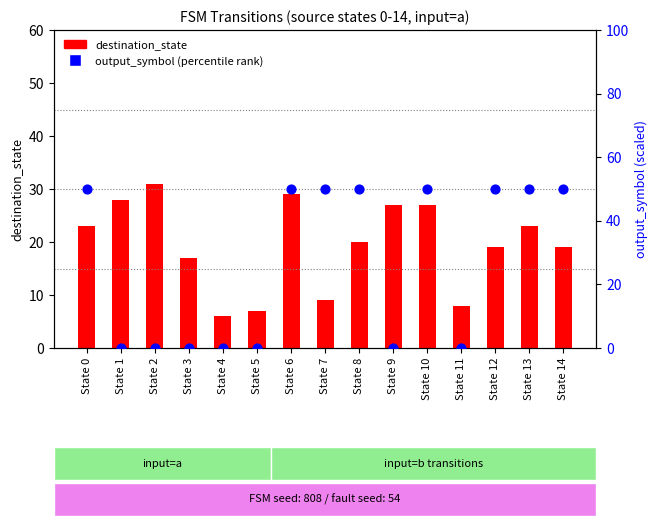

Which series has the largest Y range (max minus min)?

output_symbol (percentile rank)